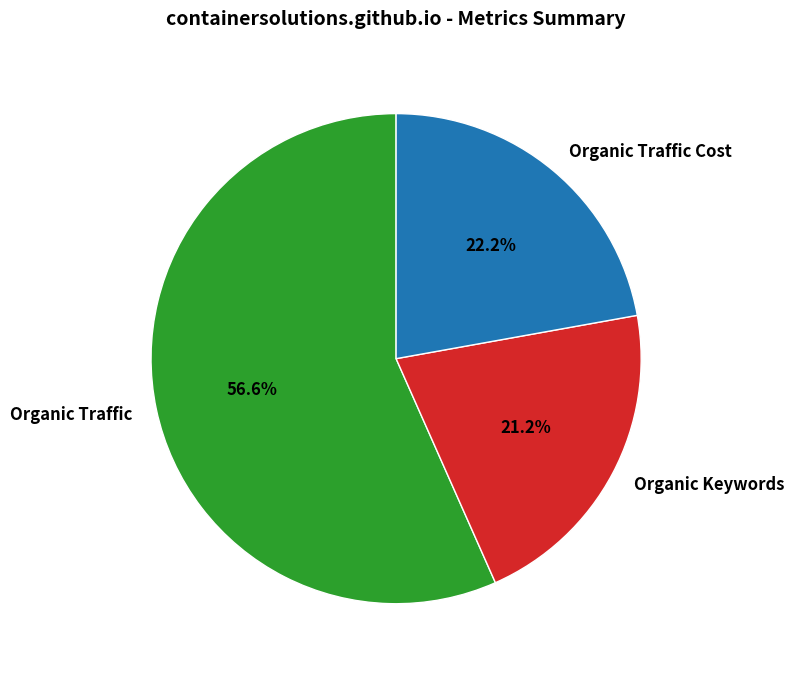

Is it true that Organic Traffic Cost is 22% of the pie?

True